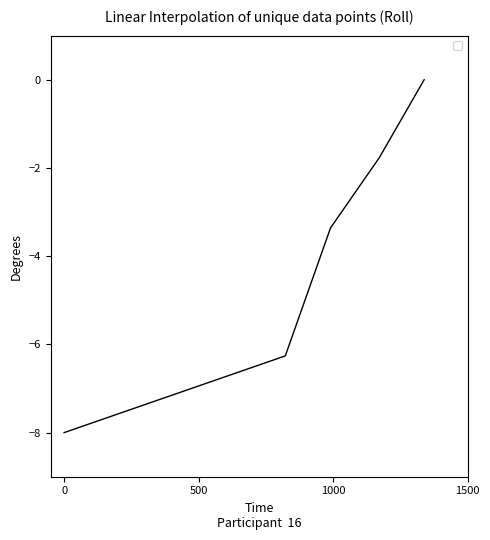

What is the sum of all values?

-19.4